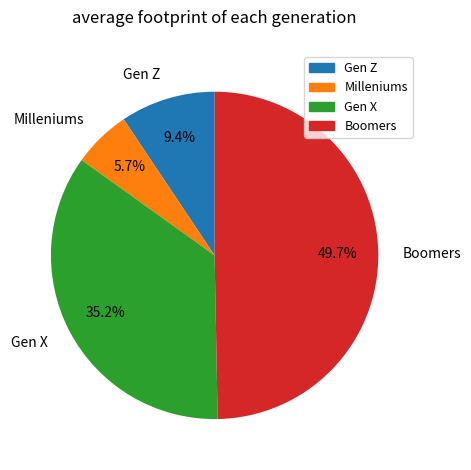

Count the number of slices in the pie.

4